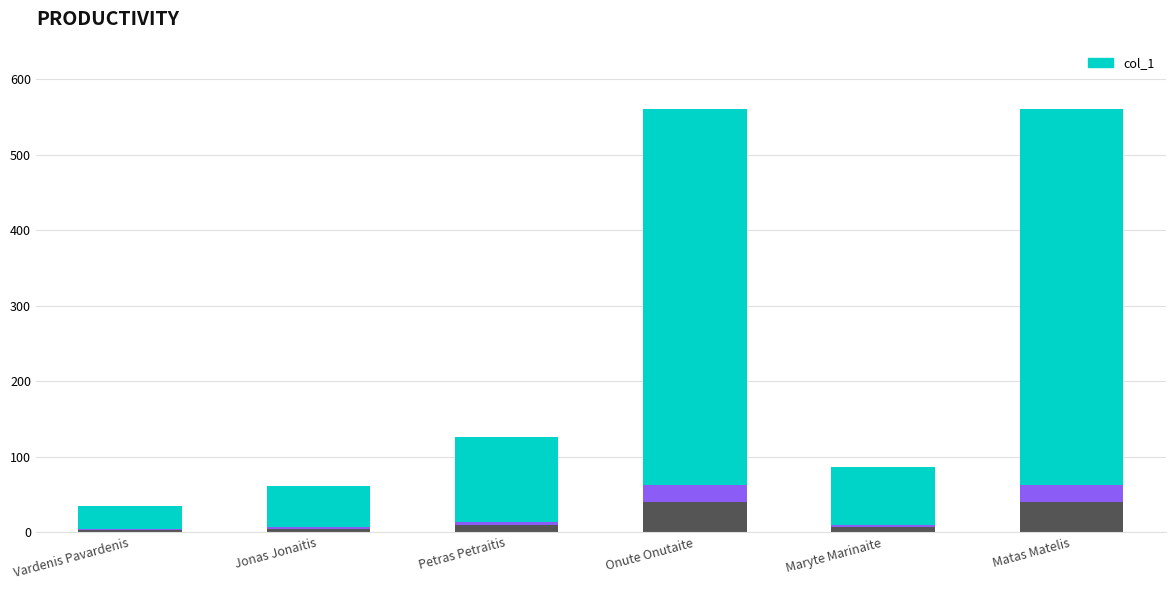

Between Vardenis Pavardenis and Jonas Jonaitis, which is larger?

Jonas Jonaitis